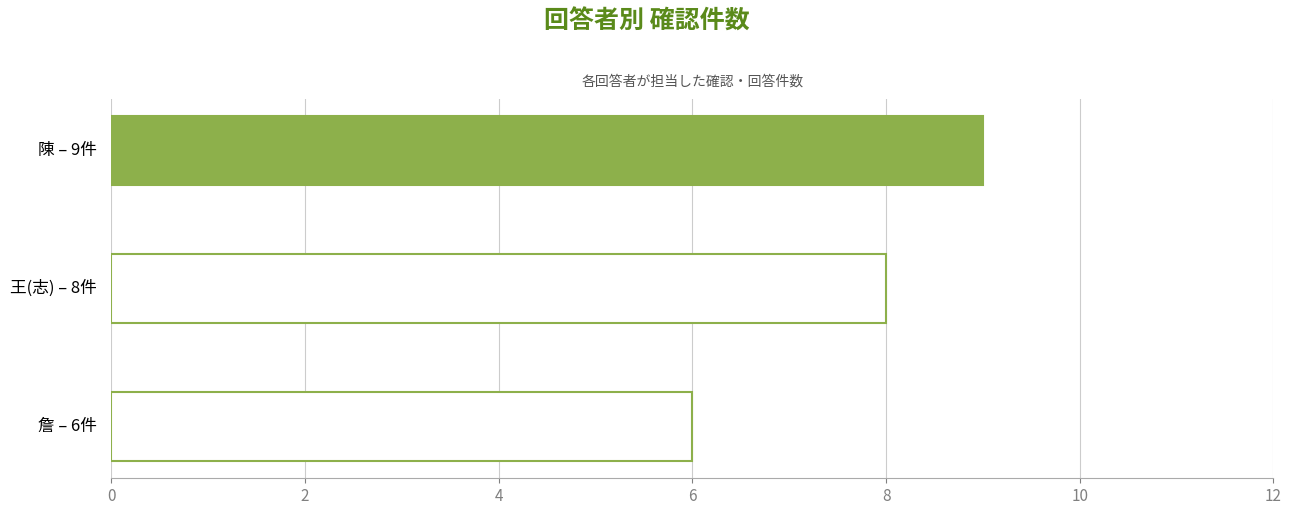

What is the value of the 3rd bar from the top?

6